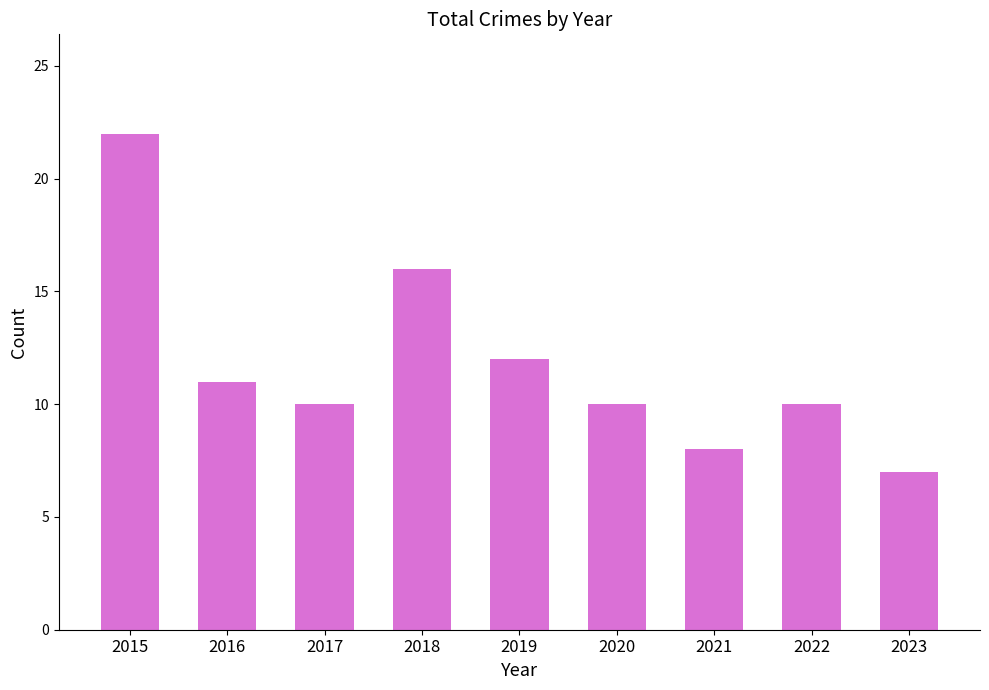

What is the minimum value shown in the chart?

7